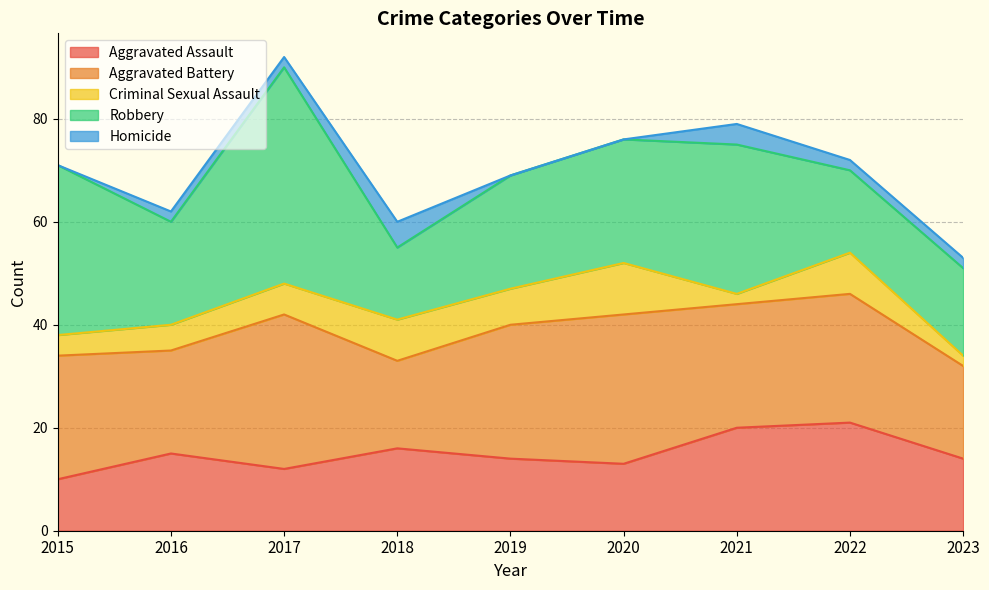

How many intersections are there between Homicide and Criminal Sexual Assault?

2